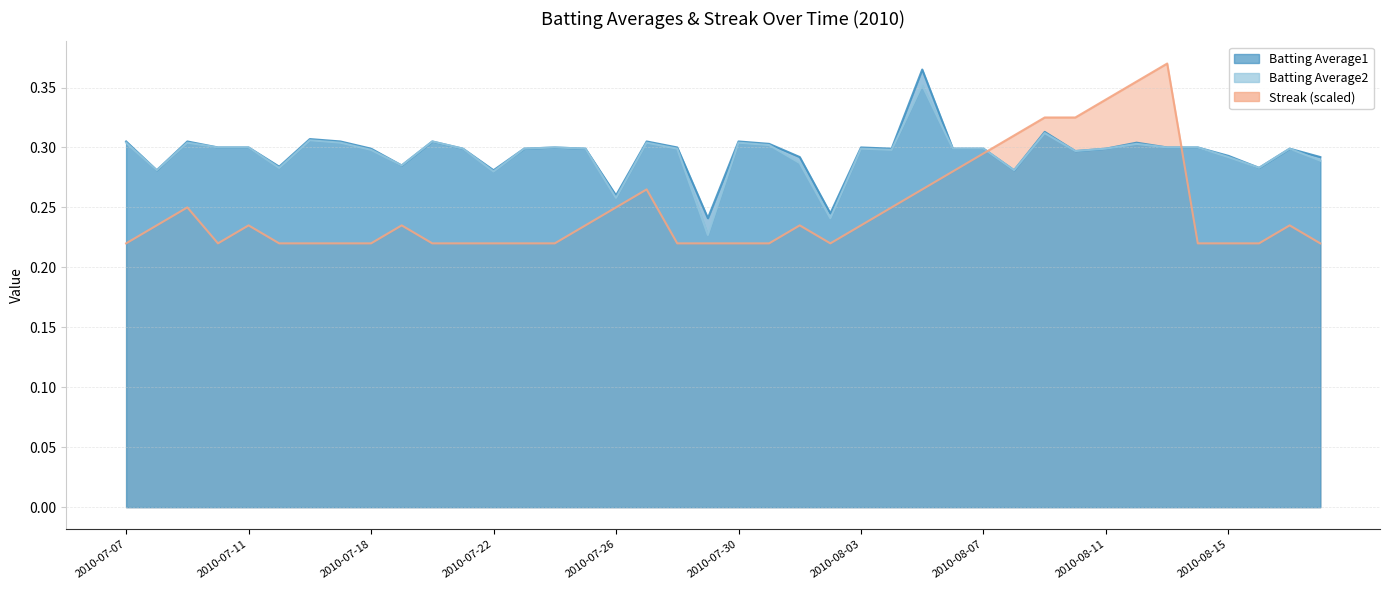

What is the difference between the maximum and minimum values in the Streak series?

0.1